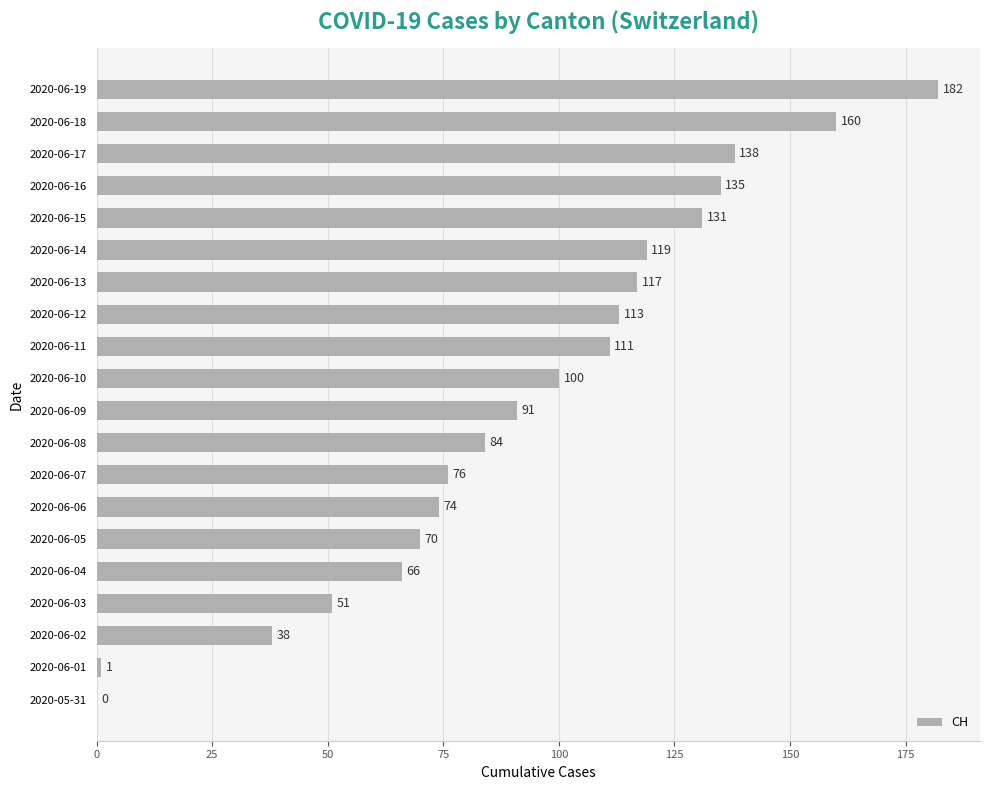

What is the approximate value at 2020-06-15, to the nearest 10?

130